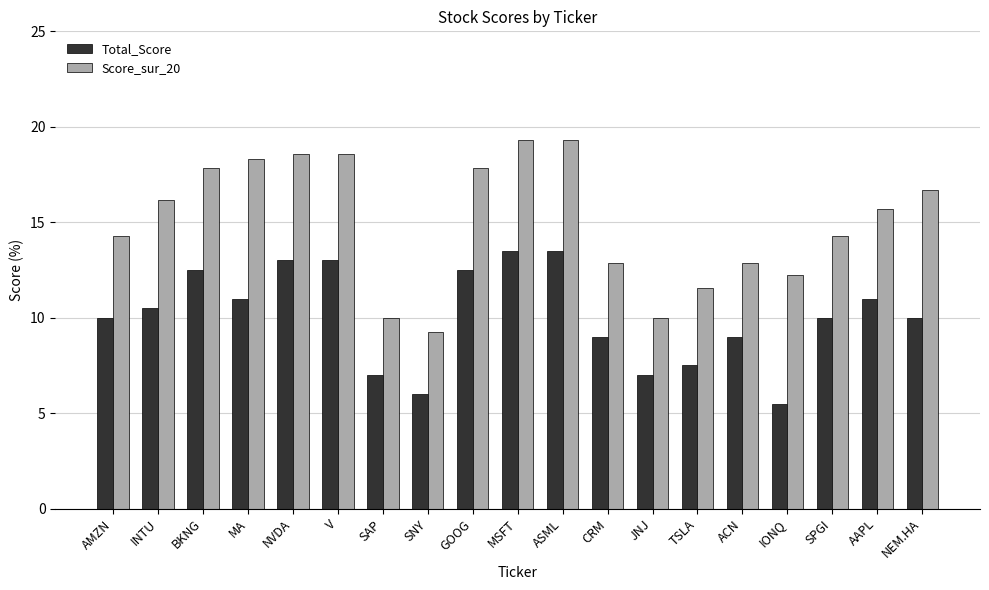

Which series has the largest total across all categories?

Score_sur_20